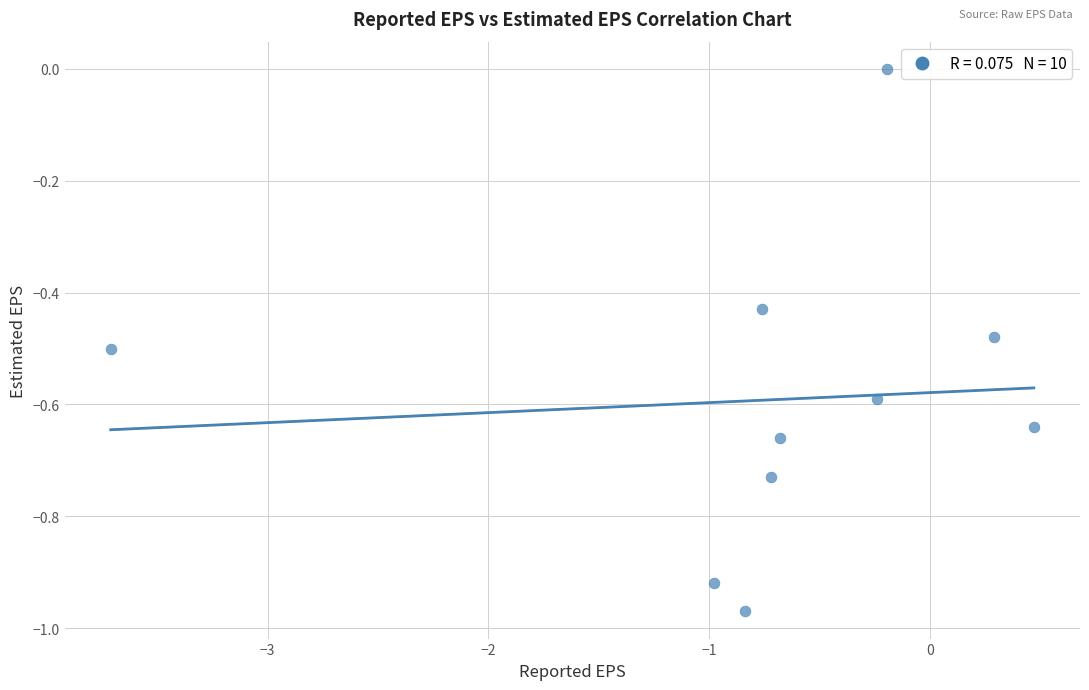

What is the range of X values (max minus min)?

4.2